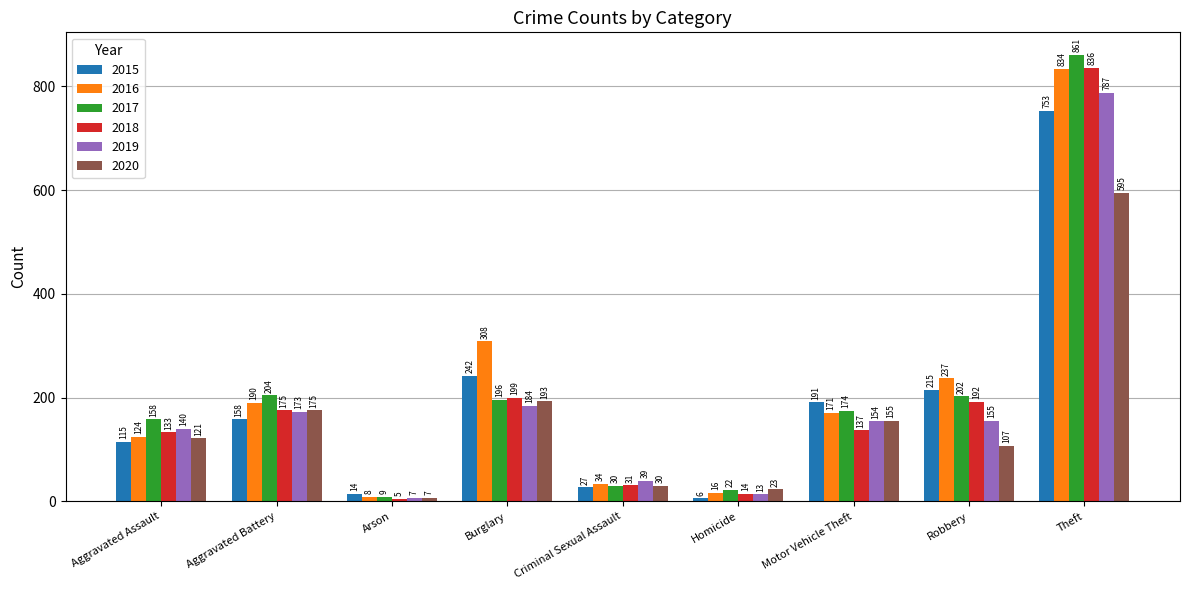

Which series changed the most between Aggravated Battery and Criminal Sexual Assault?

2017